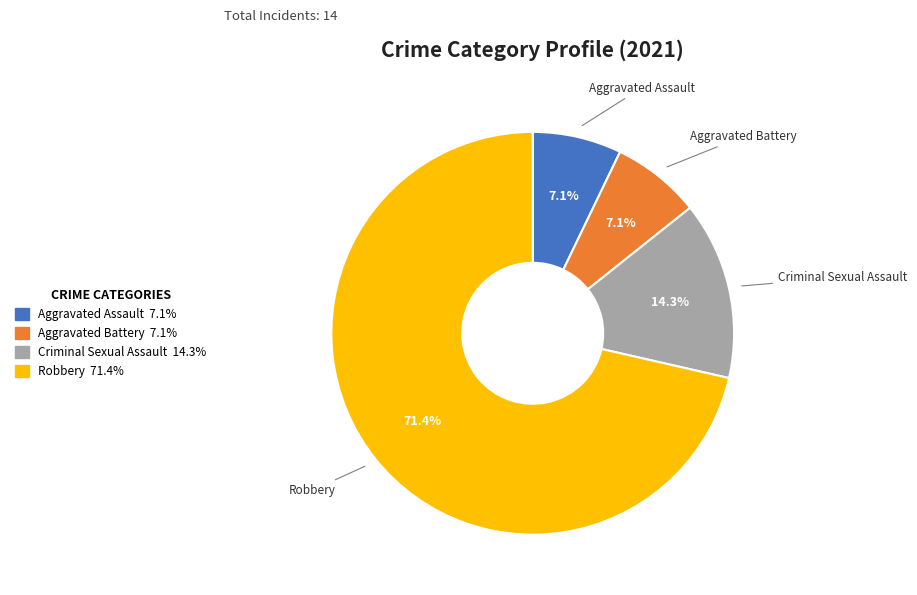

Which slice represents more than half of the pie?

Robbery